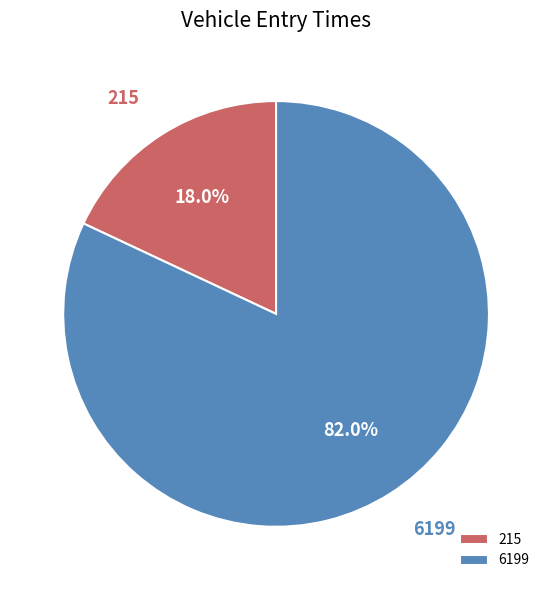

What percentage is the 6199 slice, to the nearest percent?

82%